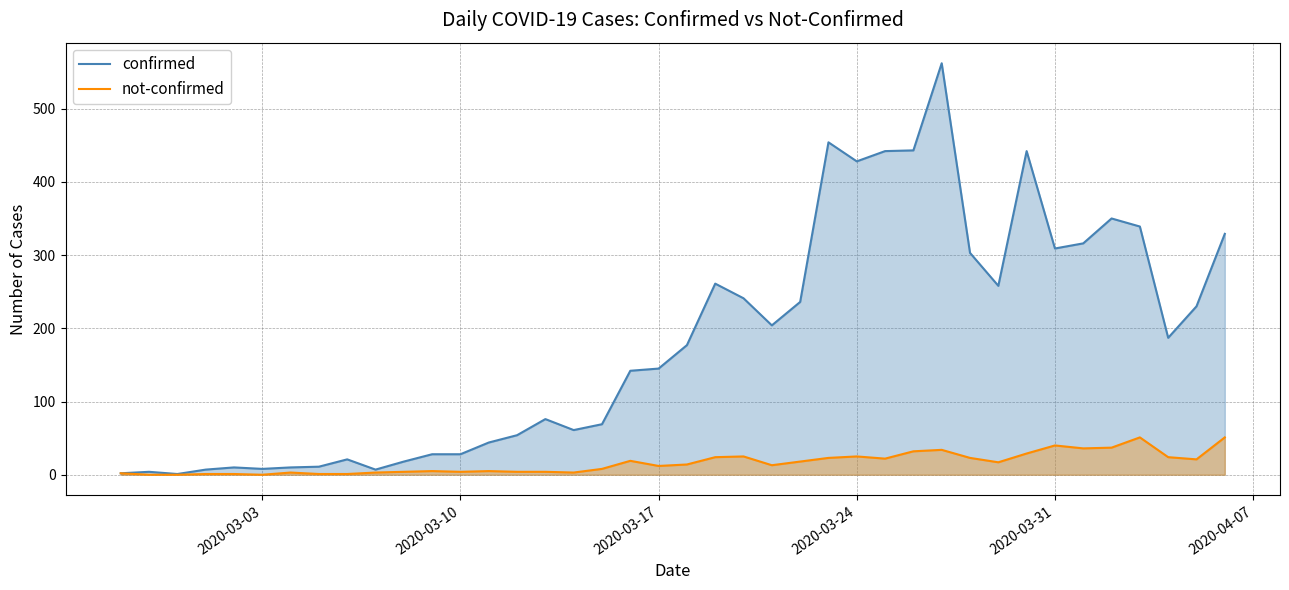

Rank the series by their maximum value, from highest to lowest.

confirmed, not-confirmed